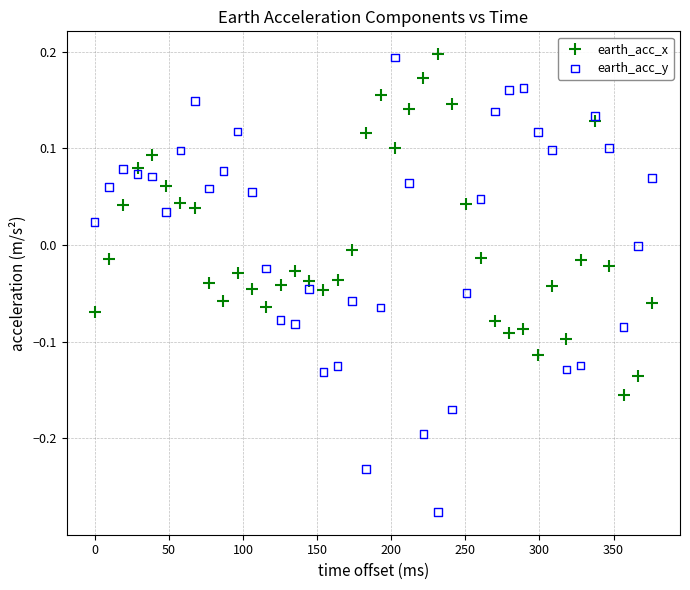

What is the X range (max minus min) for the scatter plot?

376.0